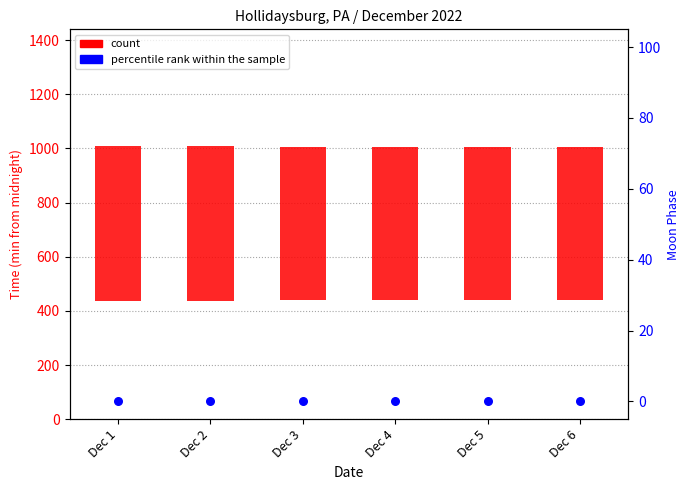

Which series reaches the maximum Y coordinate?

count